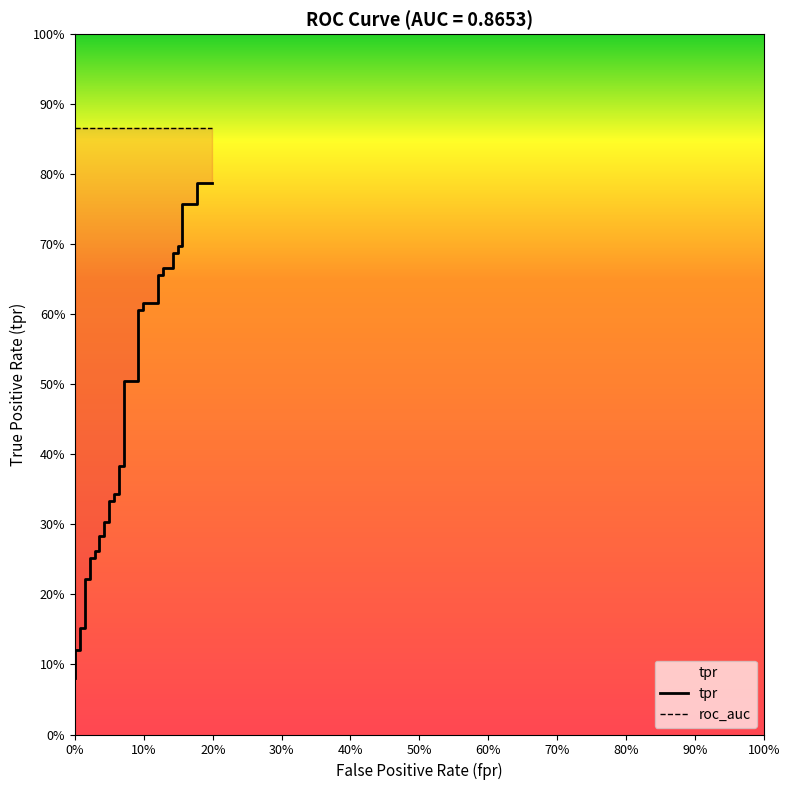

What is the difference between the maximum and minimum values?

0.7